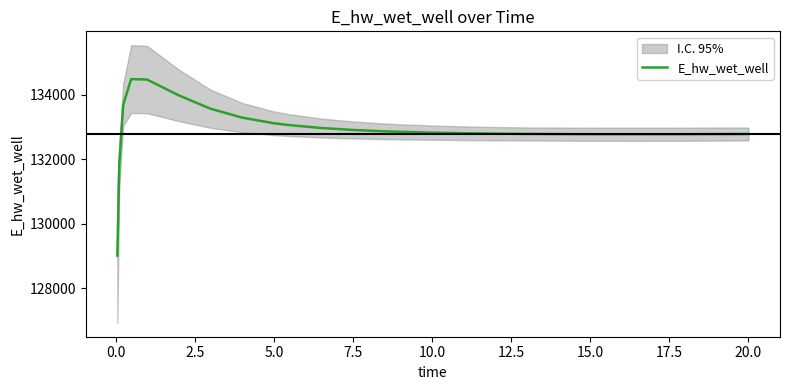

What is the difference between the second highest and minimum values?

5452.4